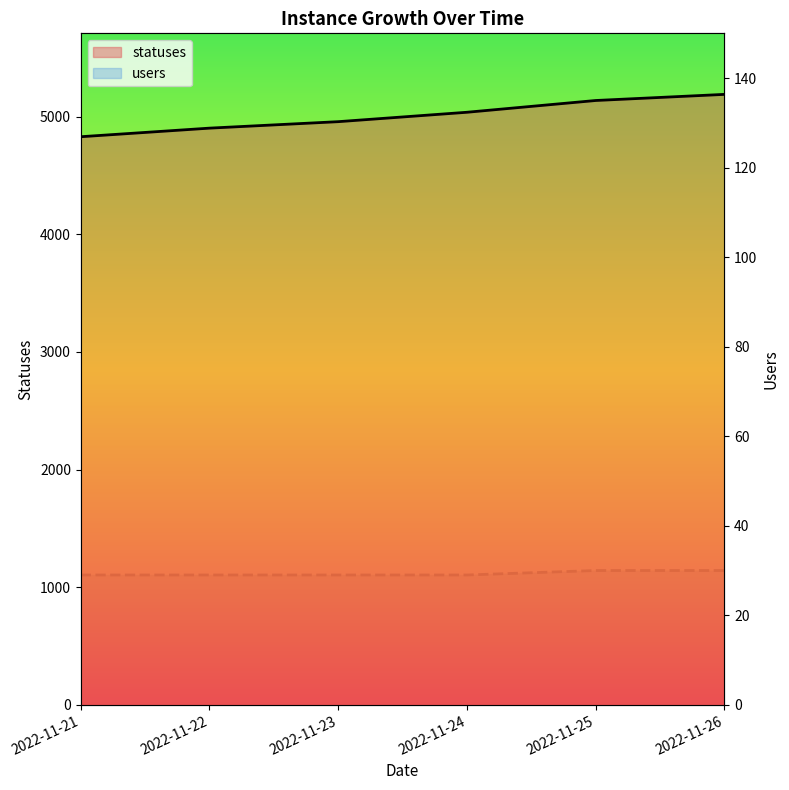

Rank the series by their maximum value, from lowest to highest.

users, statuses